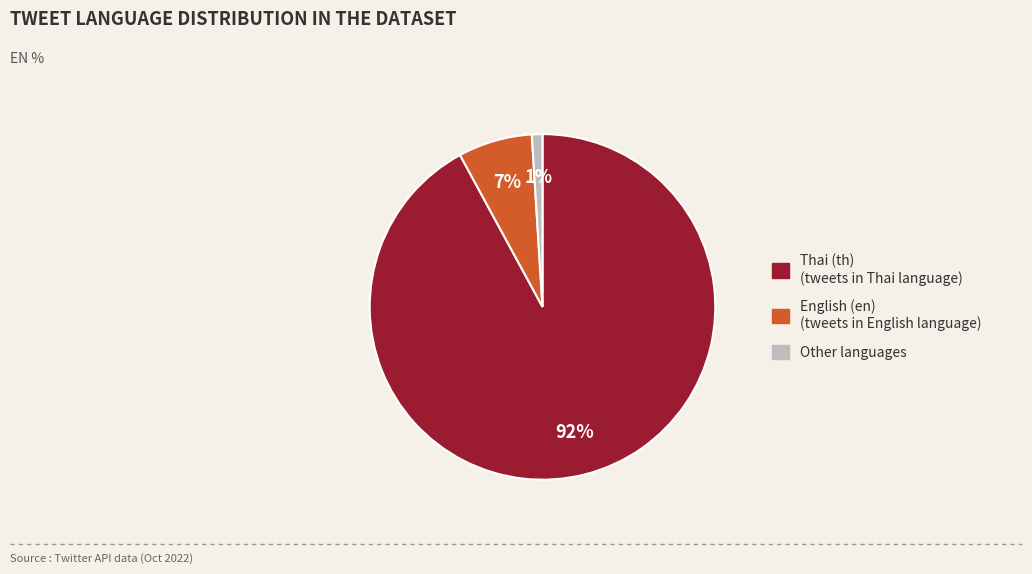

Is there a majority slice in this chart?

Yes